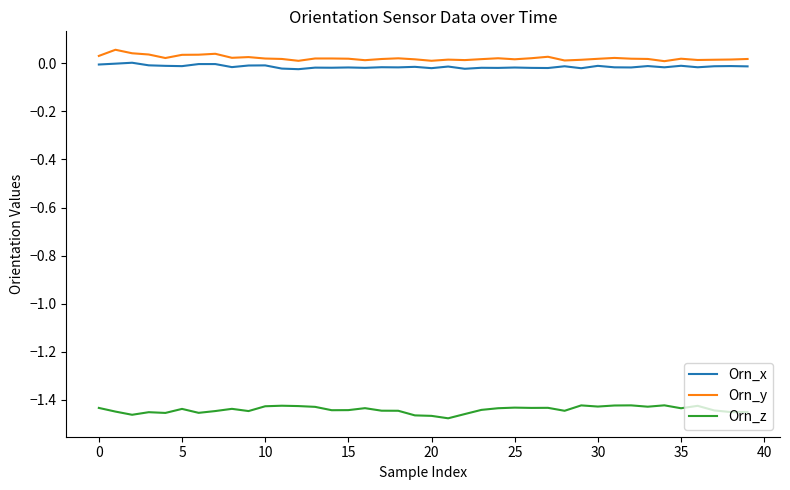

How many categories are shown in the chart?

40